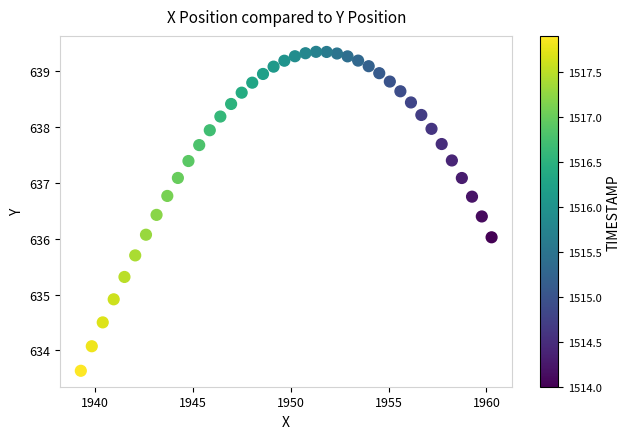

What is the range of X values (max minus min)?

21.0